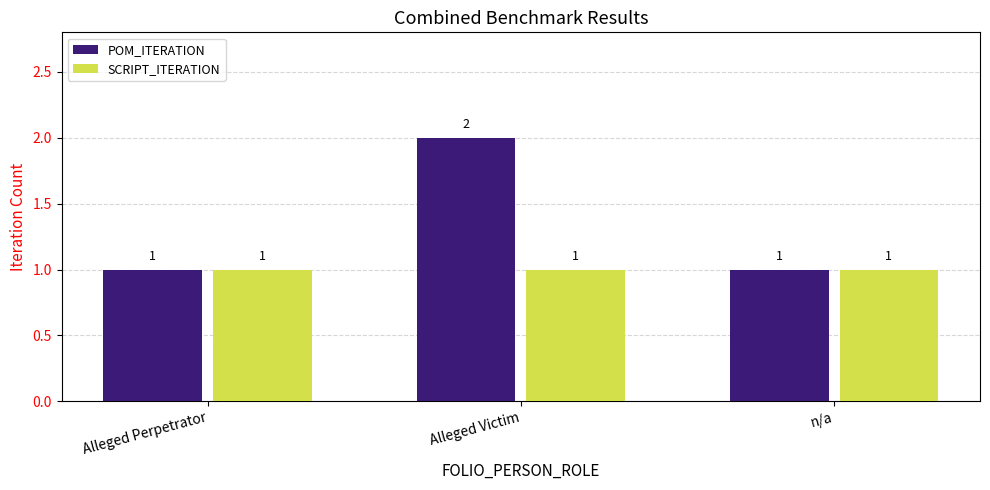

What is the minimum value for SCRIPT_ITERATION?

1